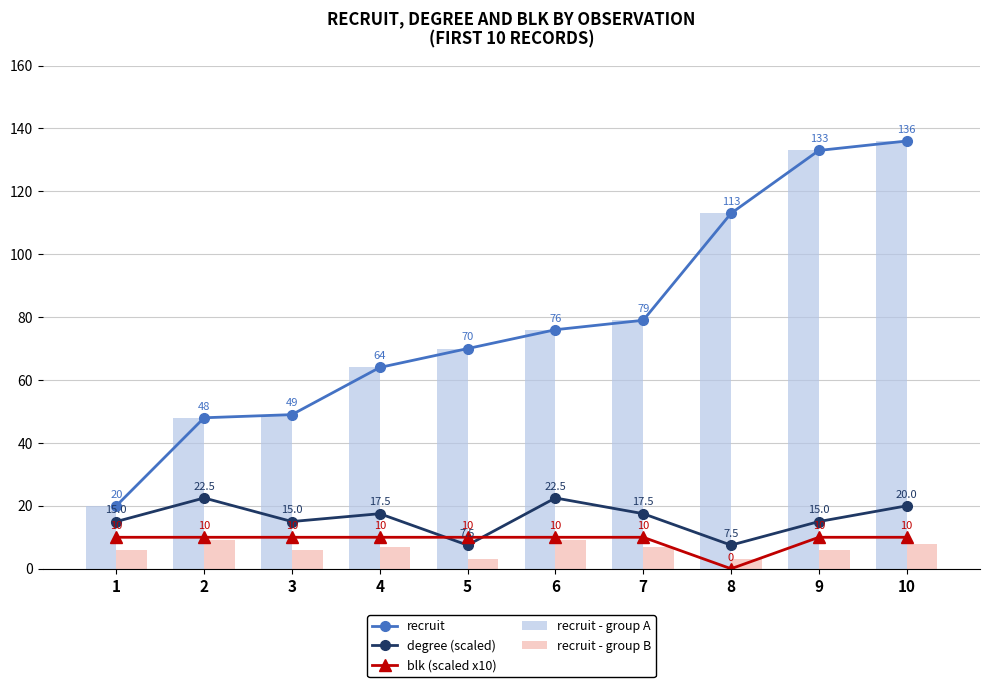

Between 8 and 2, which is larger?

8